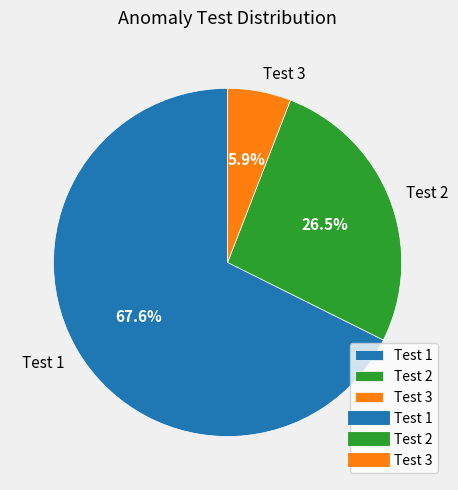

Which slice is the smallest?

Test 3